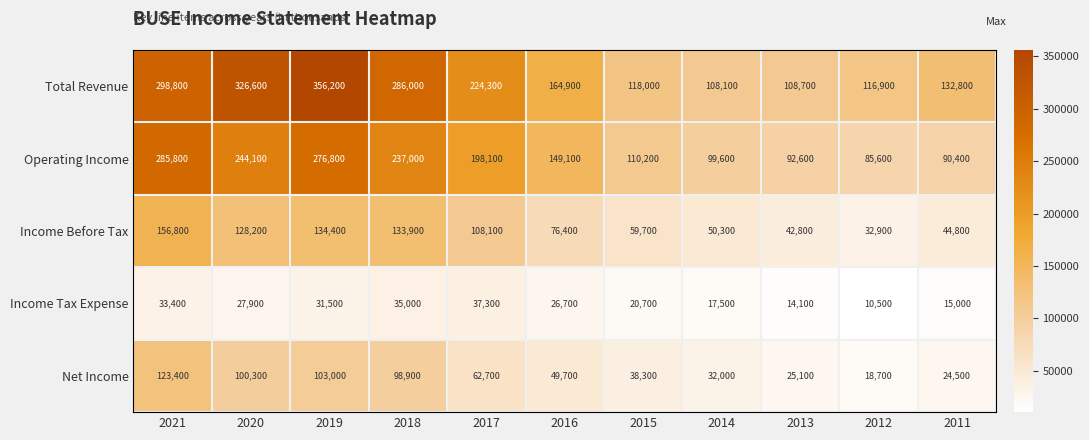

List the labels in order of Operating Income value, smallest first.

2012, 2011, 2013, 2014, 2015, 2016, 2017, 2018, 2020, 2019, 2021